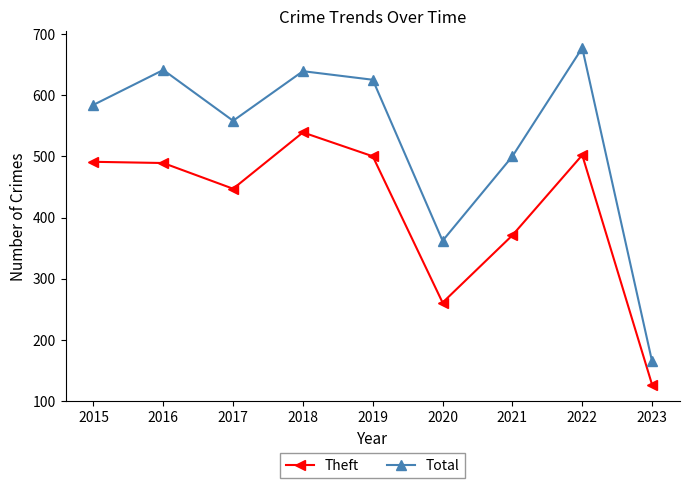

What is the difference between the highest and lowest values at 2016?

152